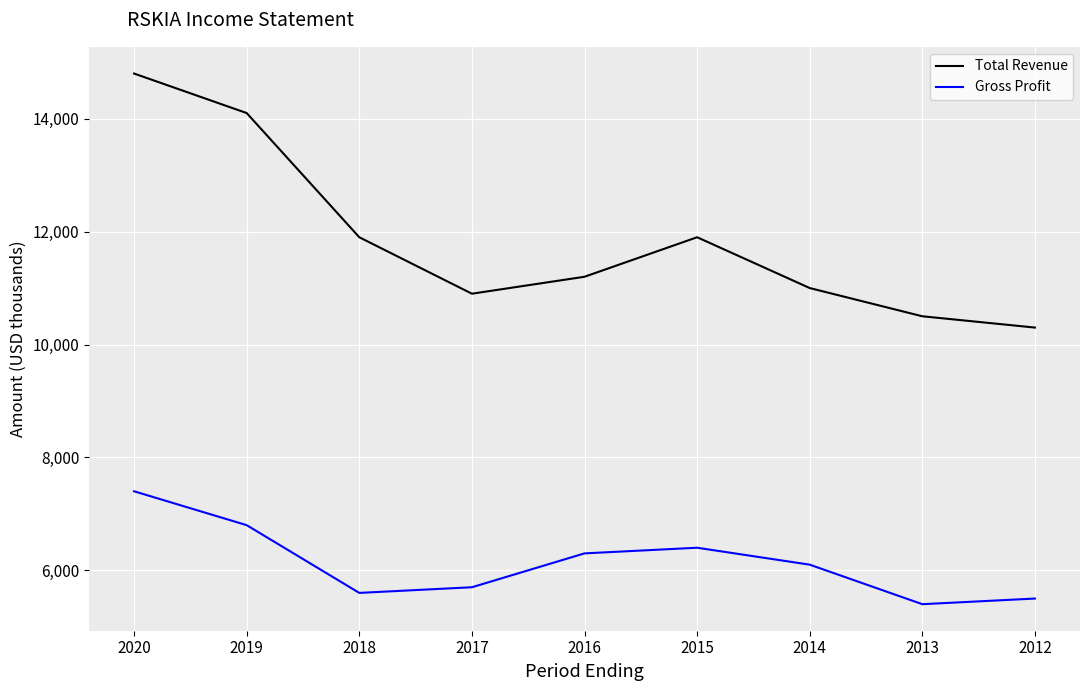

At which category does Gross Profit reach its first local peak?

2015